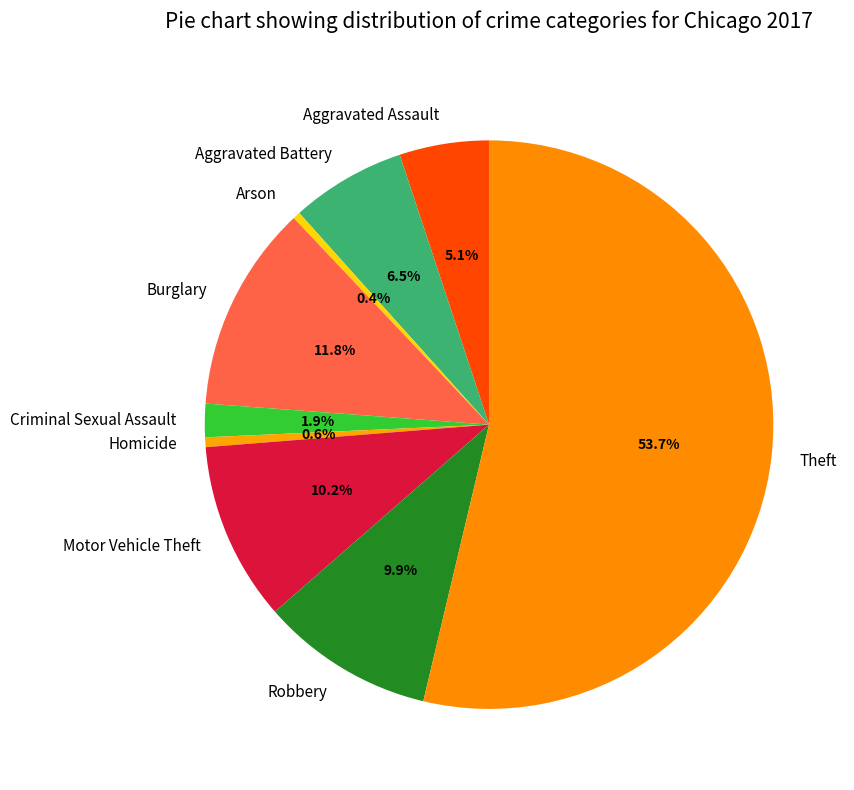

Count the number of slices in the pie.

9